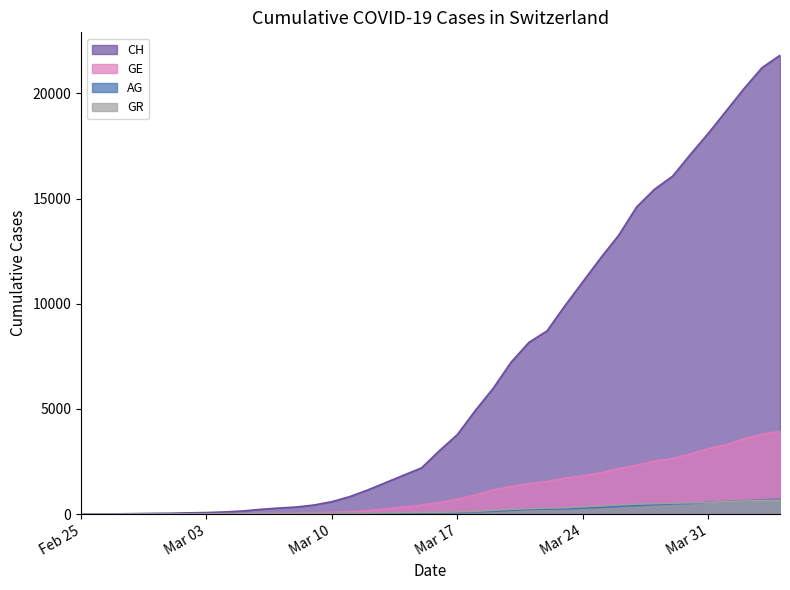

Which series has the widest spread of values?

CH